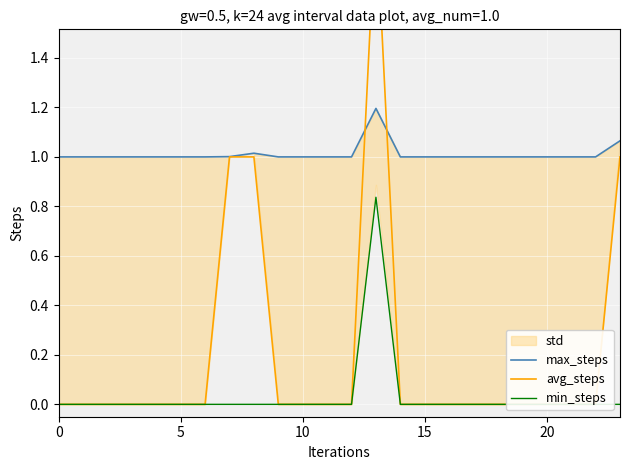

How many lines are shown in the chart?

3